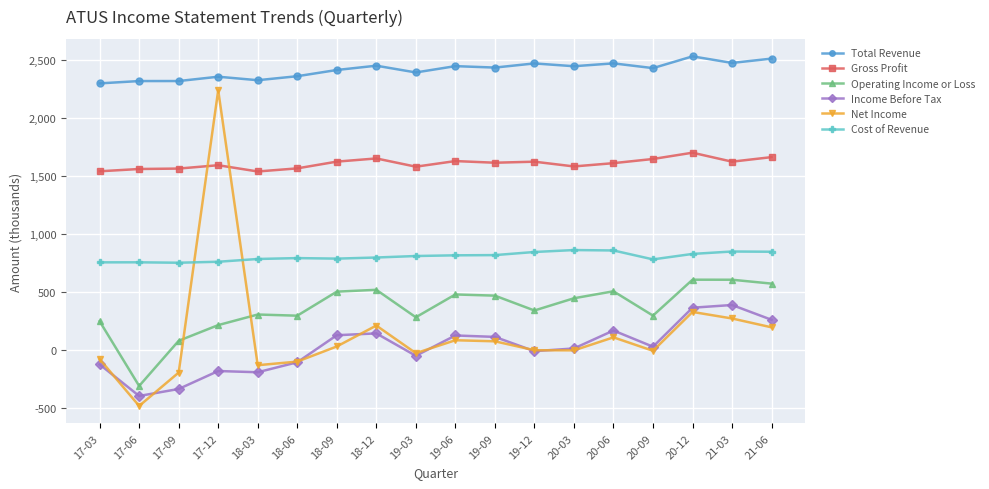

The value of Cost of Revenue at 19-12 is 847.7. True or false?

True